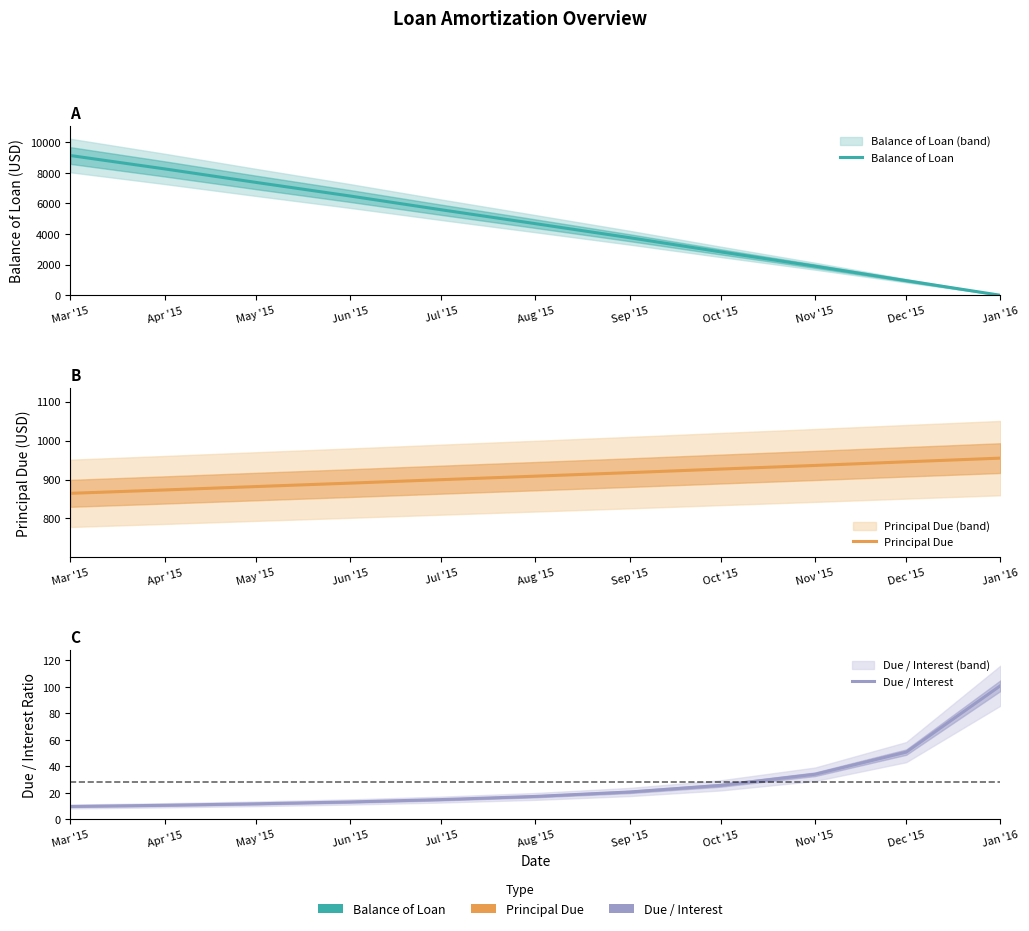

Read the Principal Due value at Mar '15.

864.5